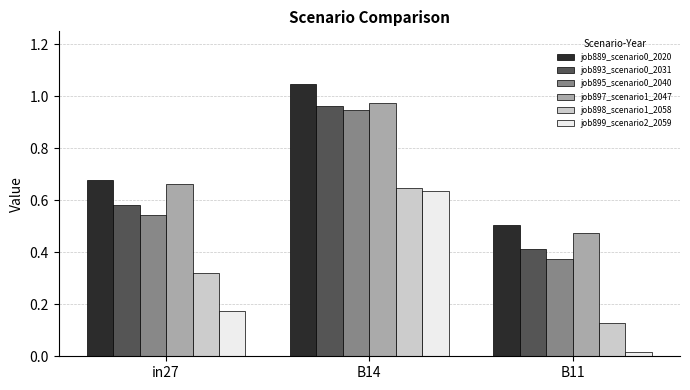

At how many categories does at least one series exceed 0?

3